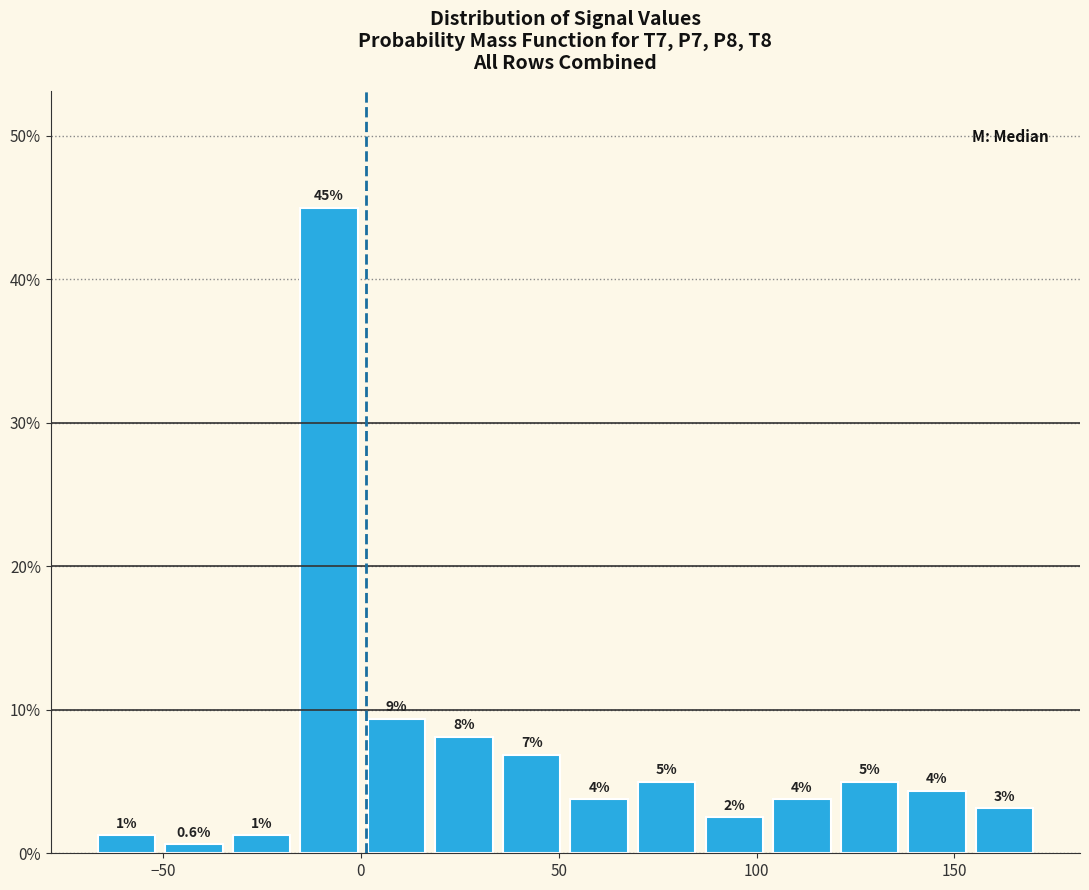

Read against the x-axis, roughly where is the centre of the tallest bar?

-10